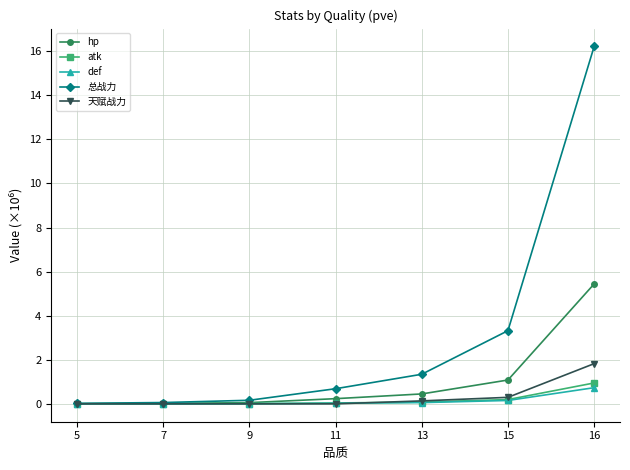

What is the approximate value of atk at 16?

0.9